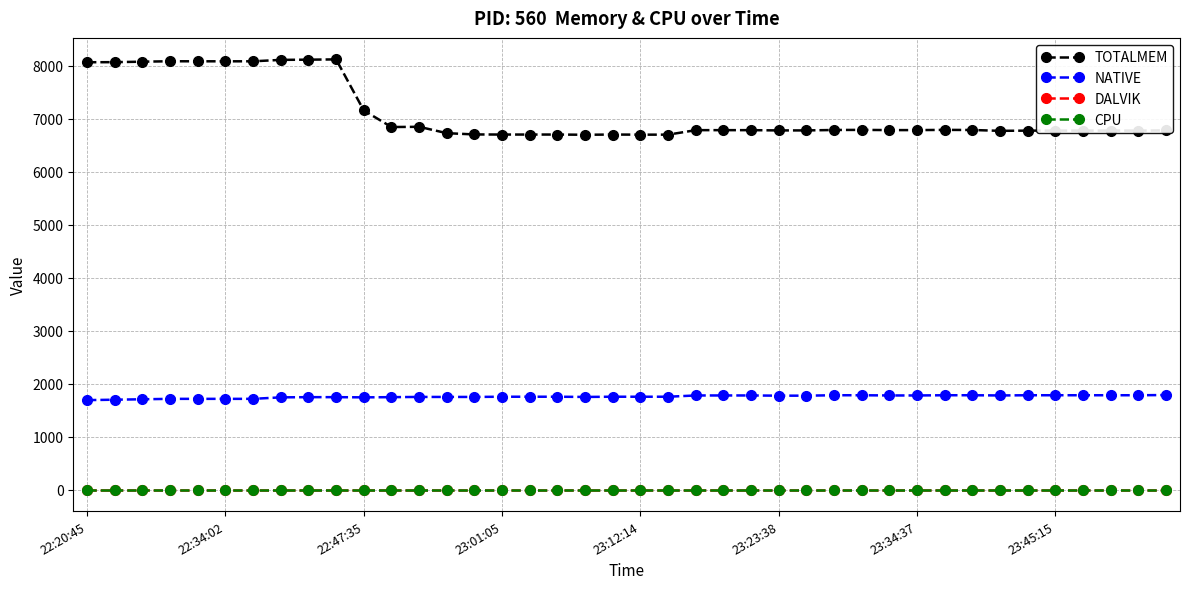

At which label does DALVIK reach its minimum?

22:20:45